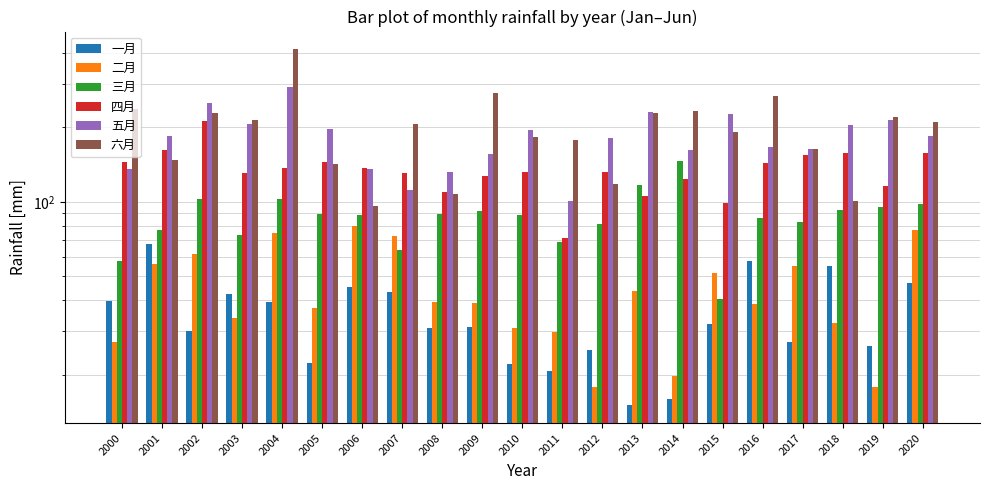

Is the value of 二月 at 2017 greater than the value of 四月 at 2009?

No